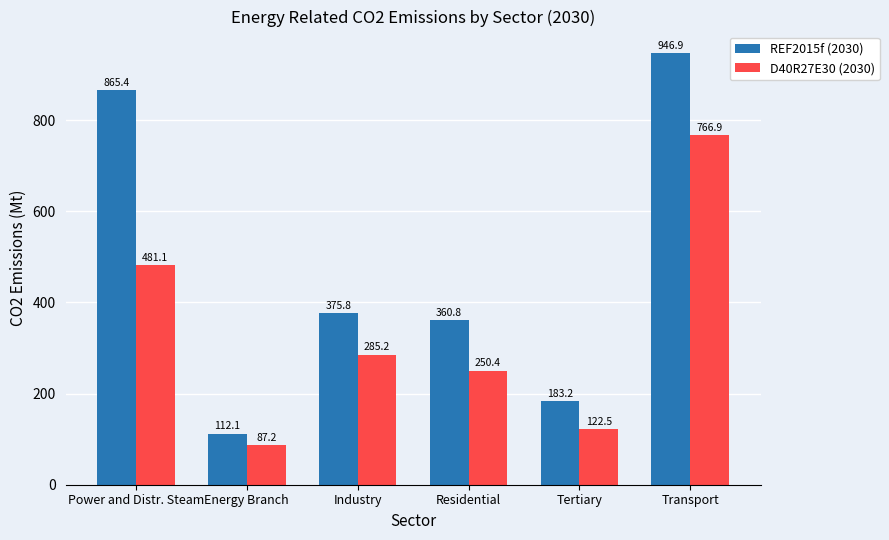

Does the chart contain any negative values?

No